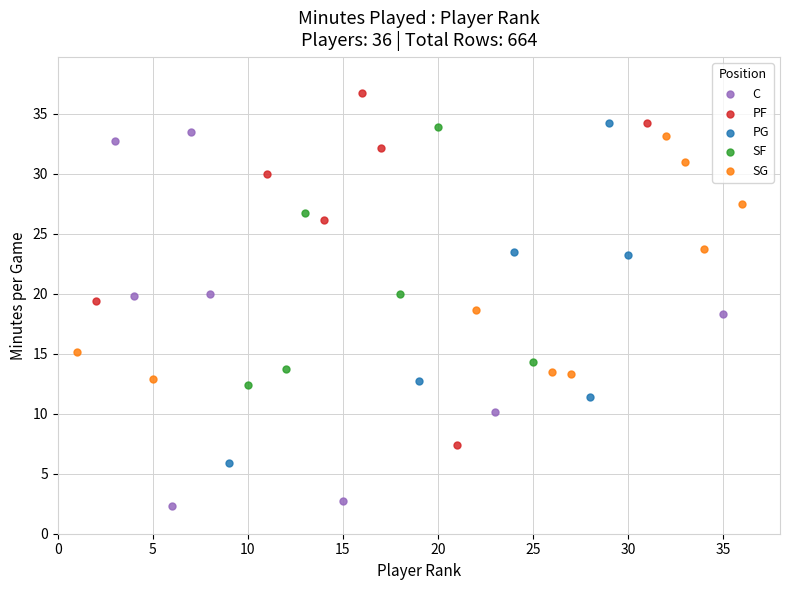

Which series has the widest spread of Y values?

C